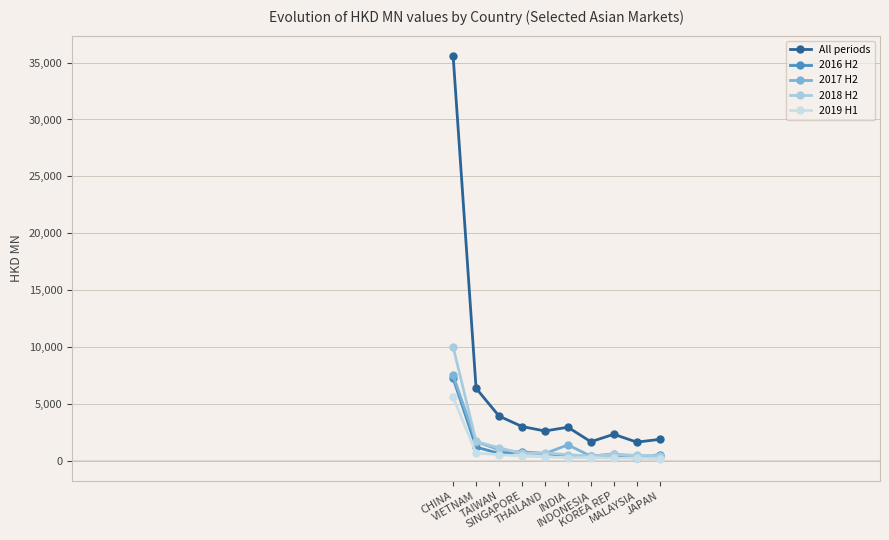

What is the sum of the All periods values at KOREA REP and CHINA?

37925.3